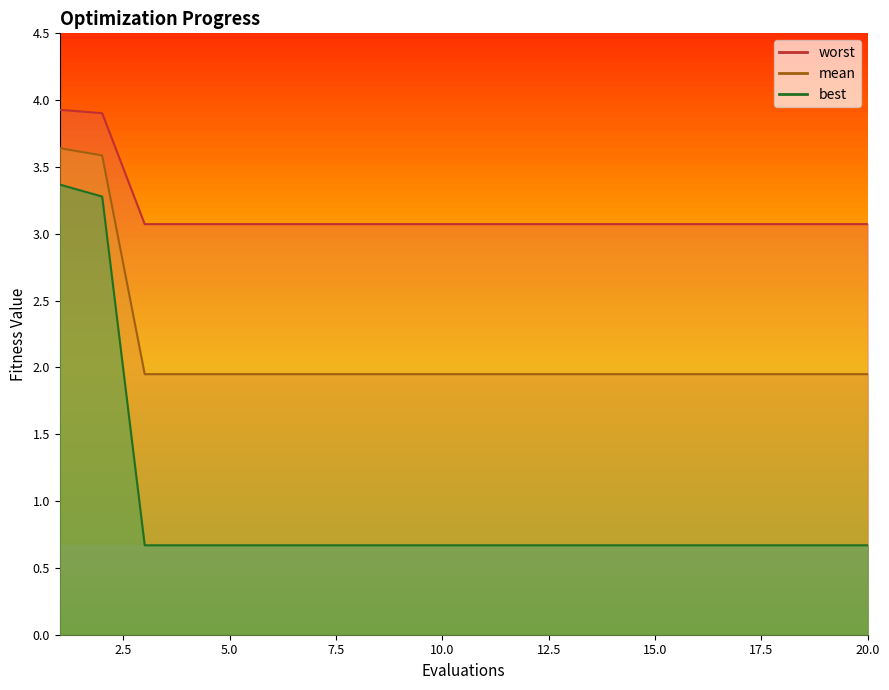

What is the spread (max minus min) of values at 2?

0.6